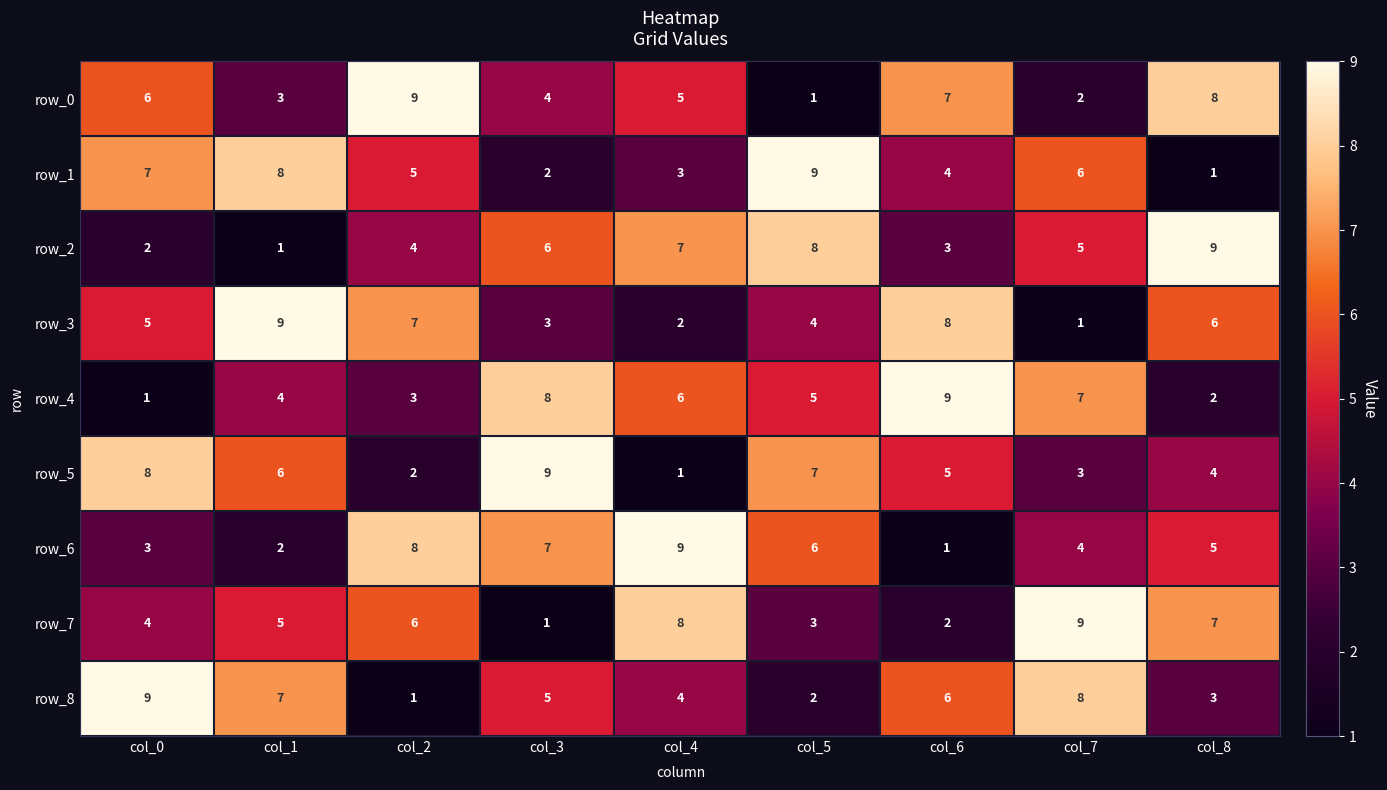

Is the value of row_8 at col_1 greater than the value of row_6 at col_1?

Yes